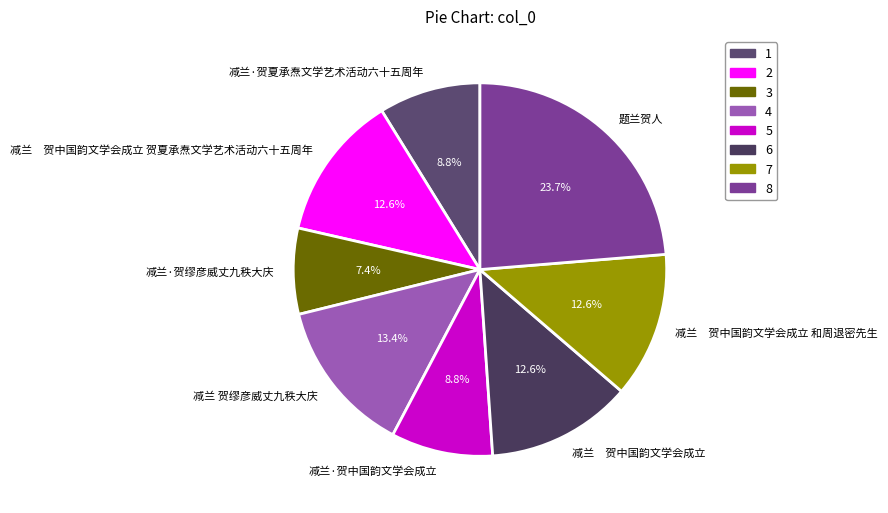

Which slice is the smallest?

减兰·贺缪彦威丈九秩大庆